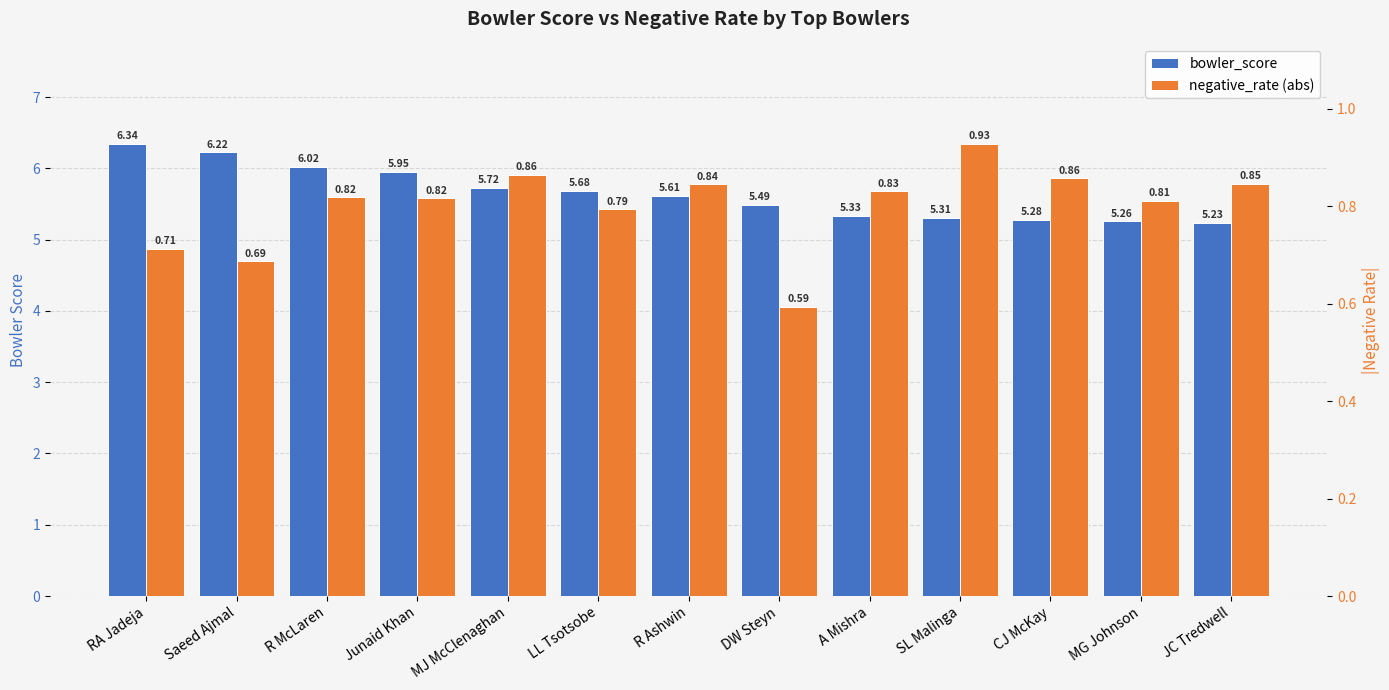

Reading left to right, transcribe all the data shown in this chart.

bowler_score: 6.3	6.2	6.0	6.0	5.7	5.7	5.6	5.5	5.3	5.3	5.3	5.3	5.2
negative_rate (abs): 0.7	0.7	0.8	0.8	0.9	0.8	0.8	0.6	0.8	0.9	0.9	0.8	0.8